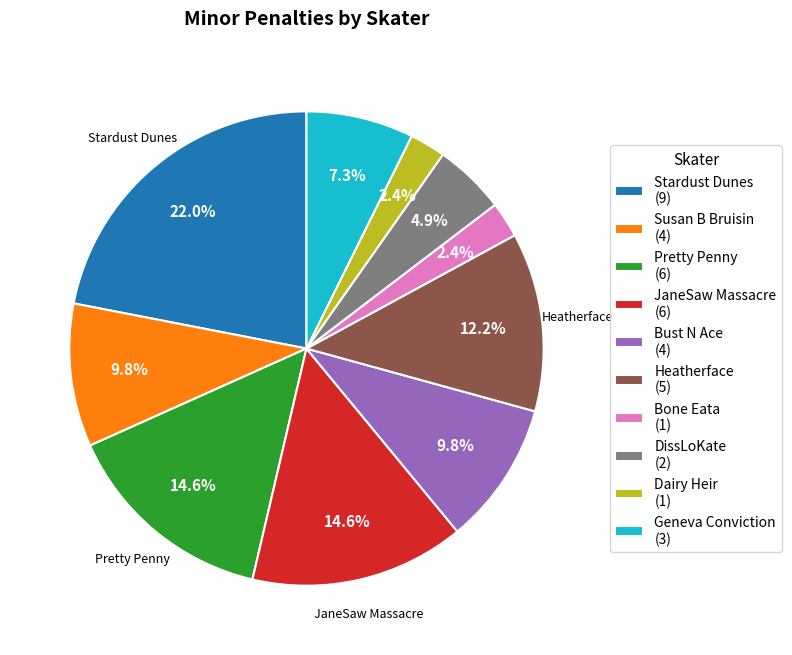

Combined, do JaneSaw Massacre (6) and DissLoKate (2) account for over 50%?

No